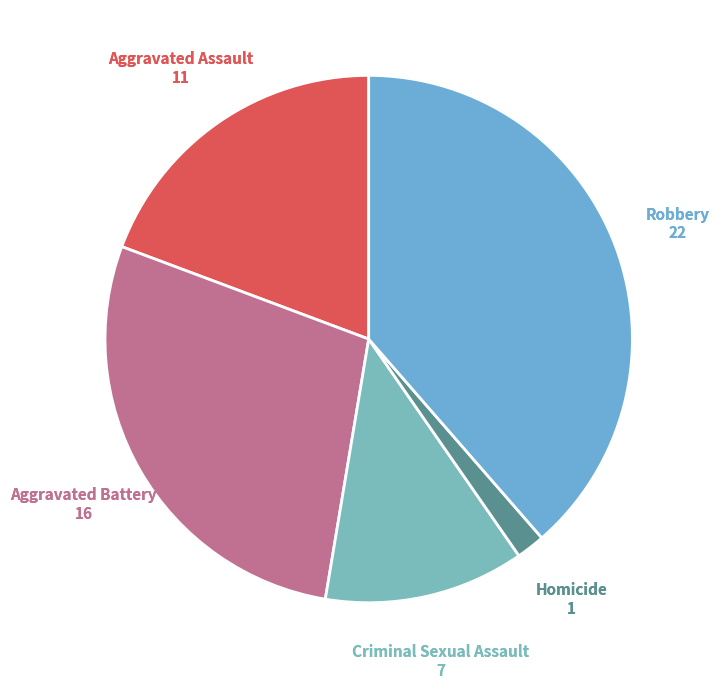

Which category has the biggest portion of the pie?

Robbery